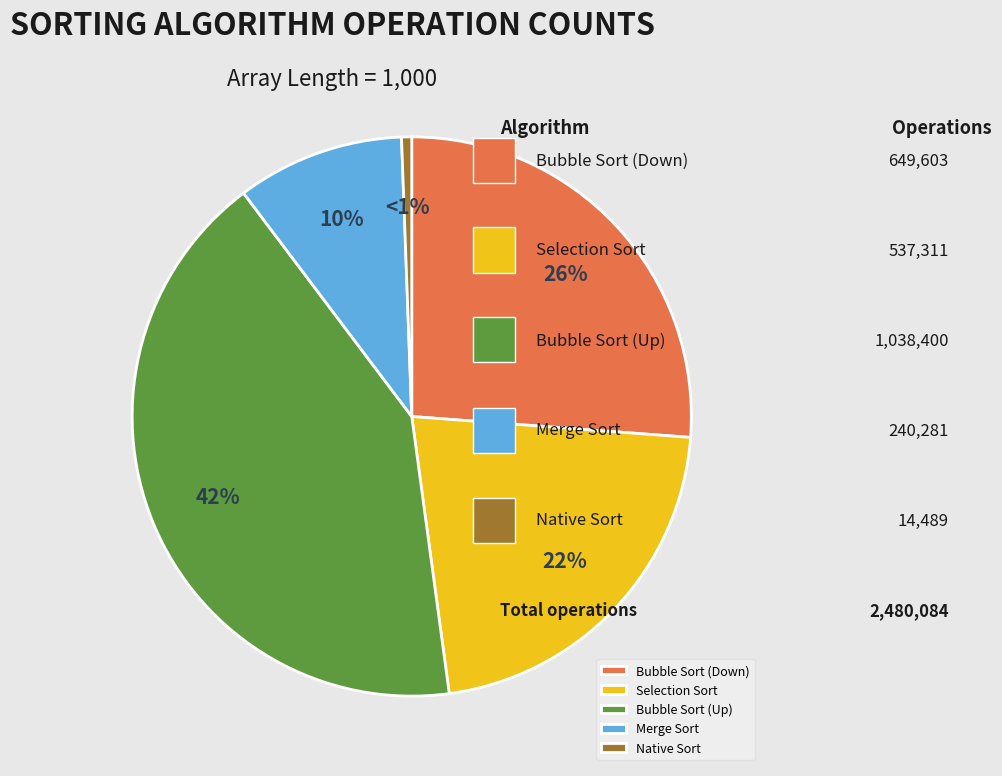

True or false: Native Sort accounts for 15% of the total.

False